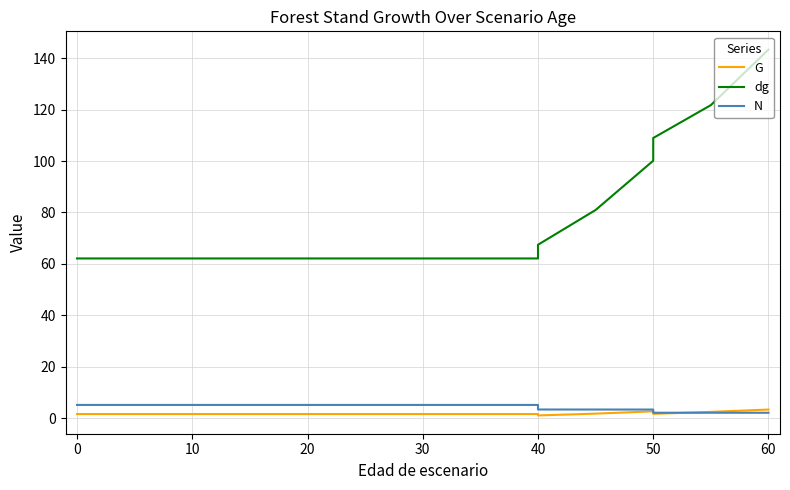

Which has a higher value, 20 or 50?

50